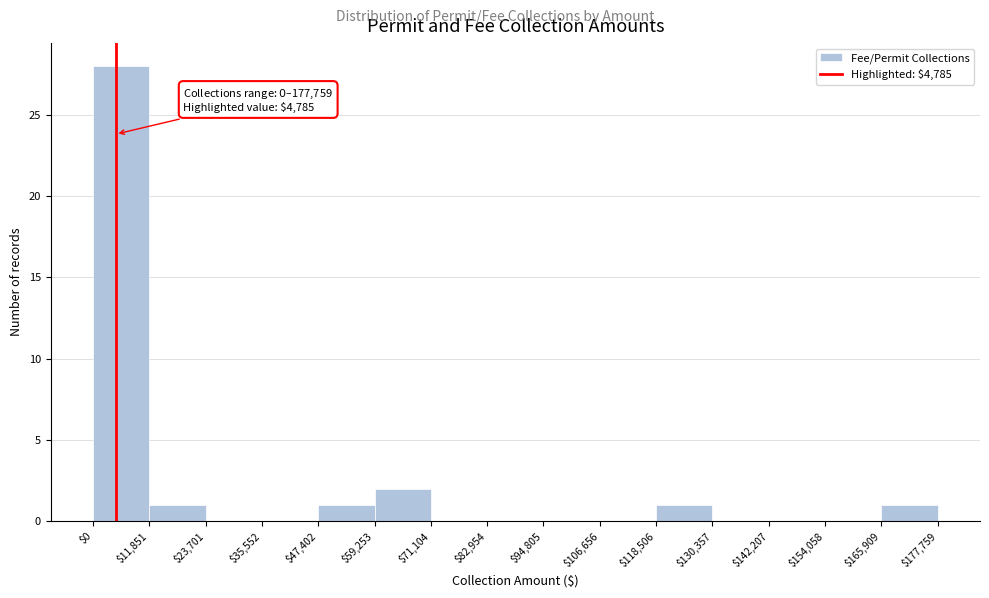

Which range on the x-axis has the tallest bar?

$0 to $11,851